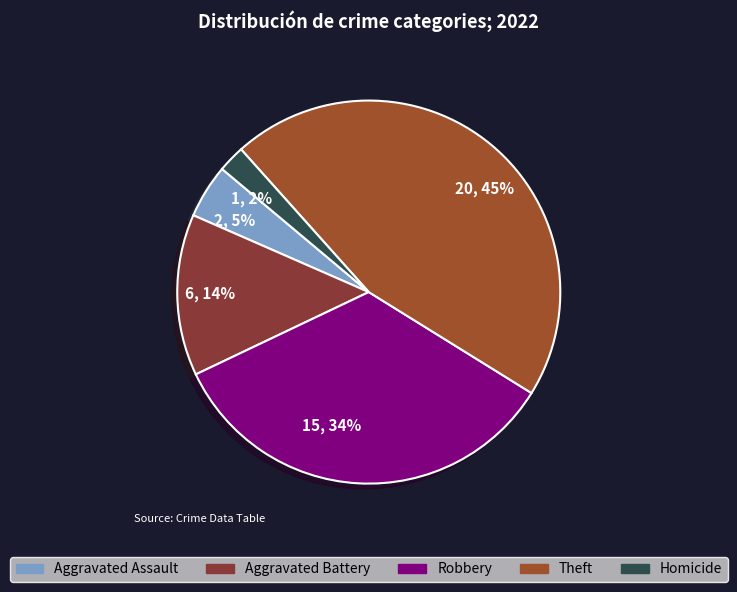

Between 2, 5% and 15, 34%, which is larger?

15, 34%